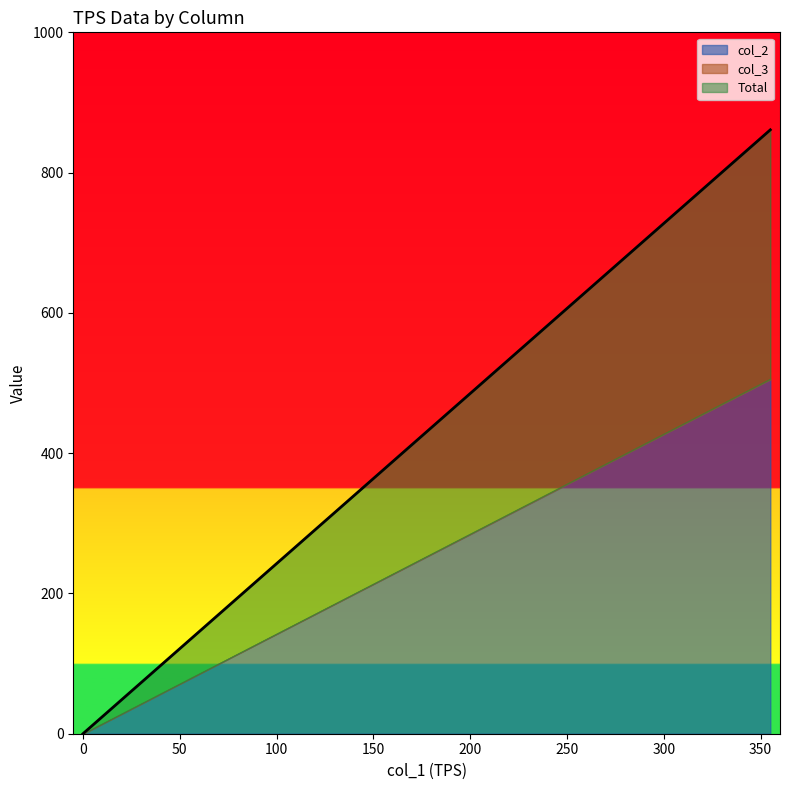

True or false: Total has more than 2 interior local peaks.

False